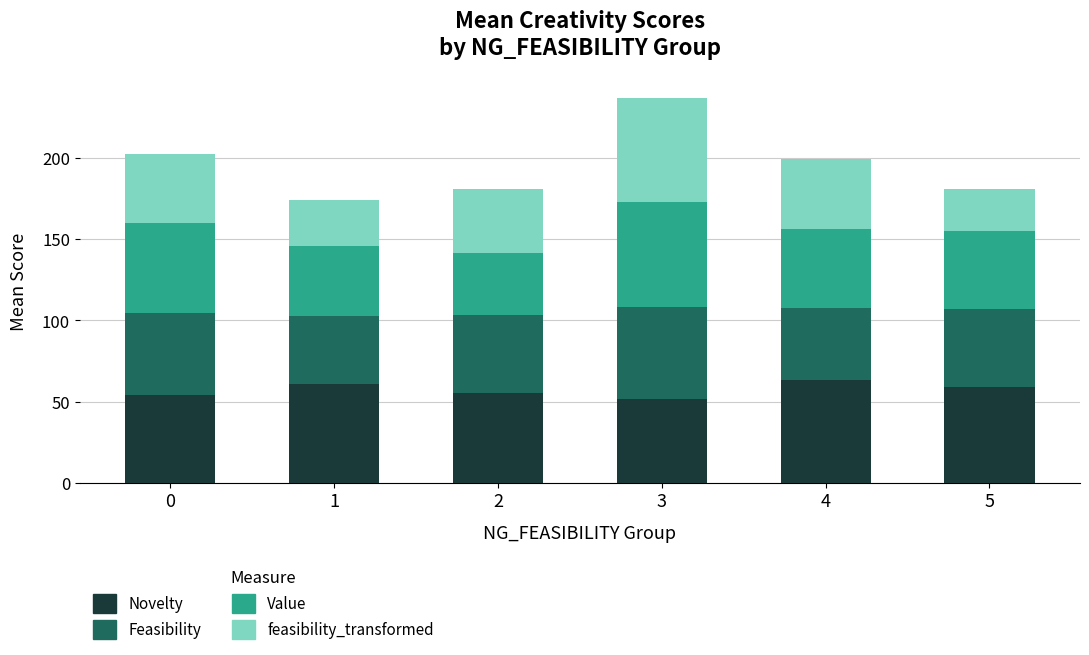

At which category is the sum across all series the highest?

3